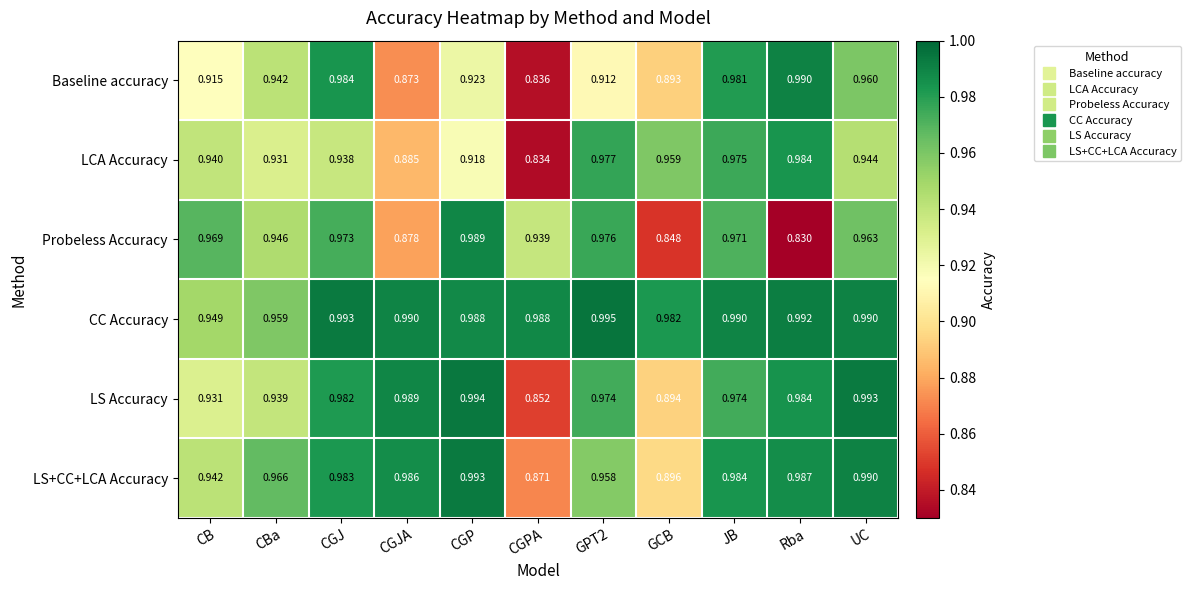

At which label does CC Accuracy reach its minimum?

CB